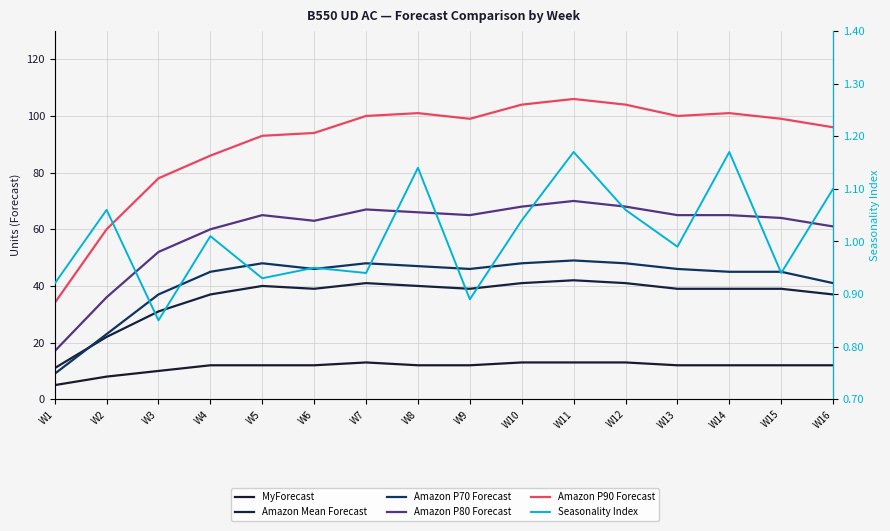

Which label corresponds to the largest value in the chart?

W11